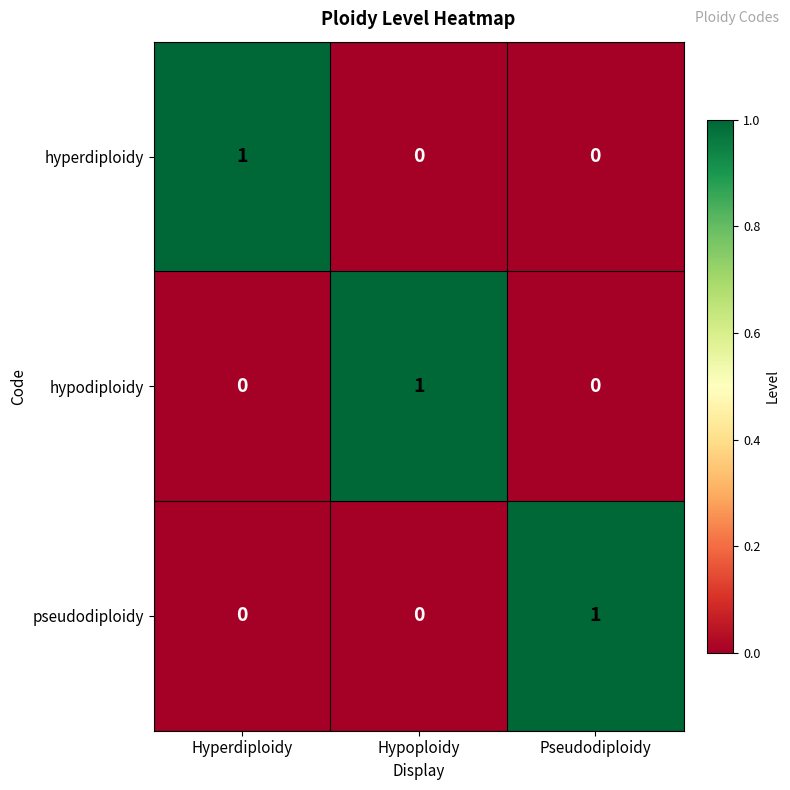

The value of pseudodiploidy at Pseudodiploidy is 1. True or false?

True